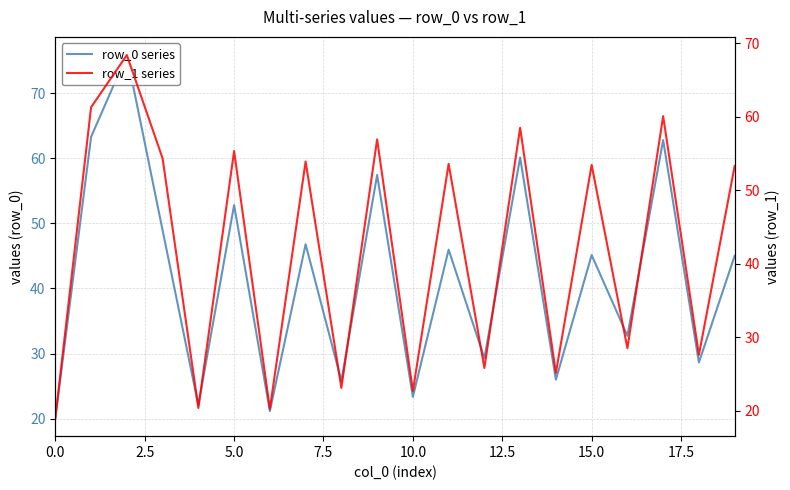

How many lines are shown in the chart?

2